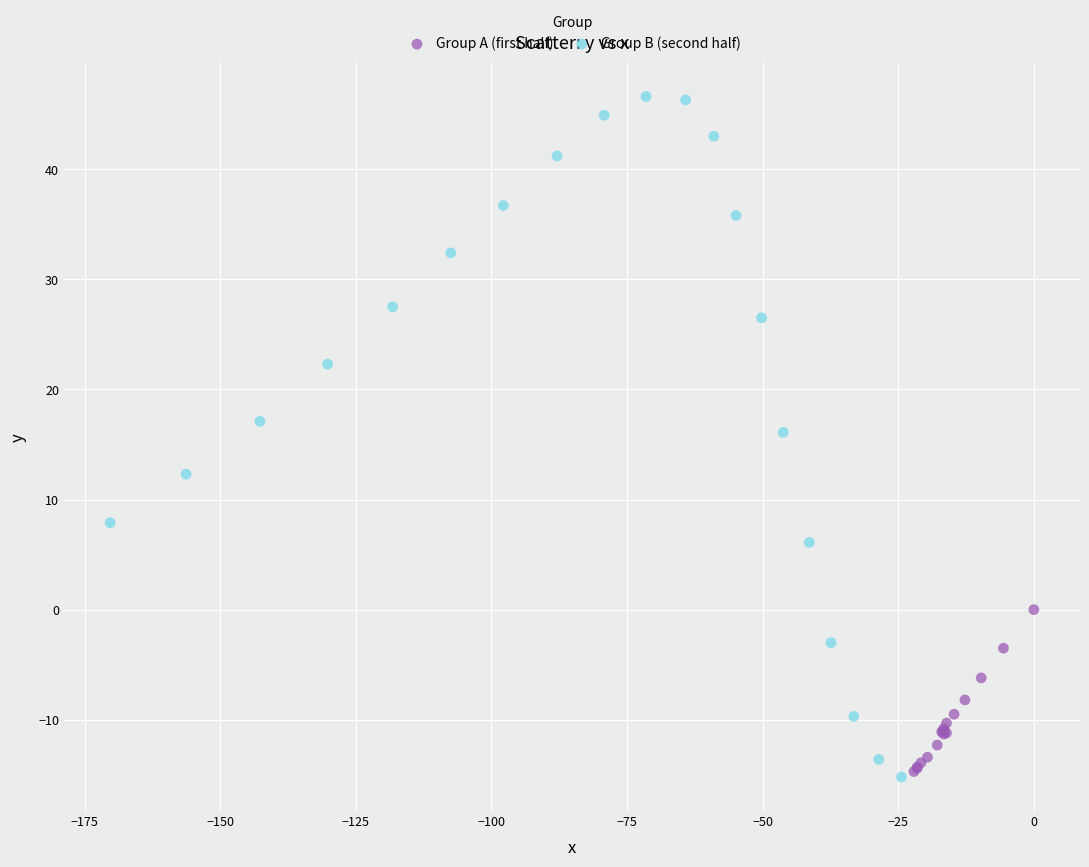

Which series has the largest Y range (max minus min)?

Group B (second half)